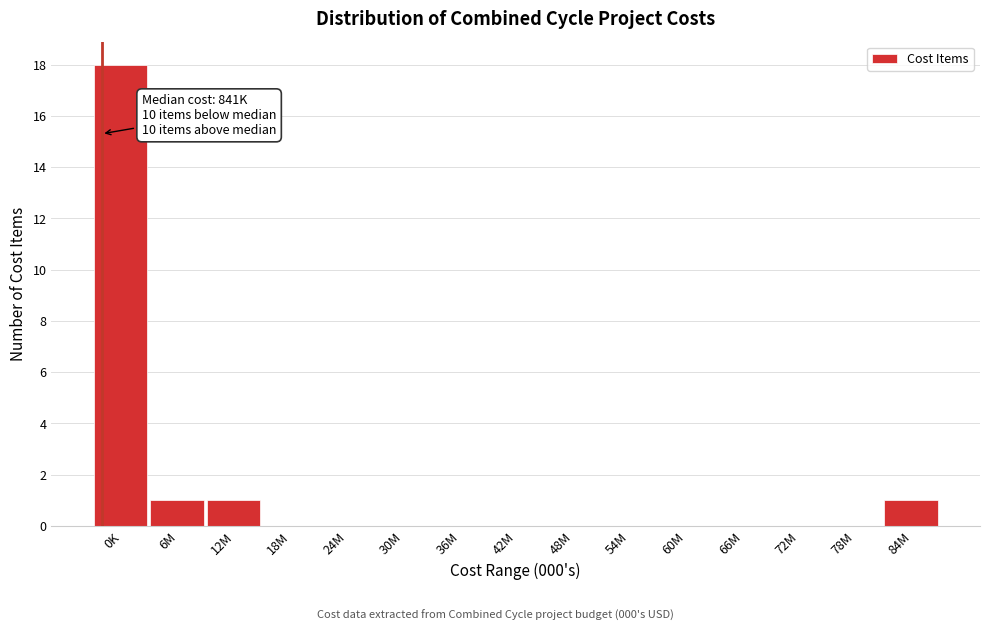

Reading left to right, what are all the values shown in this chart?

0K=18	6M=1	12M=1	18M=0	24M=0	30M=0	36M=0	42M=0	48M=0	54M=0	60M=0	66M=0	72M=0	78M=0	84M=1